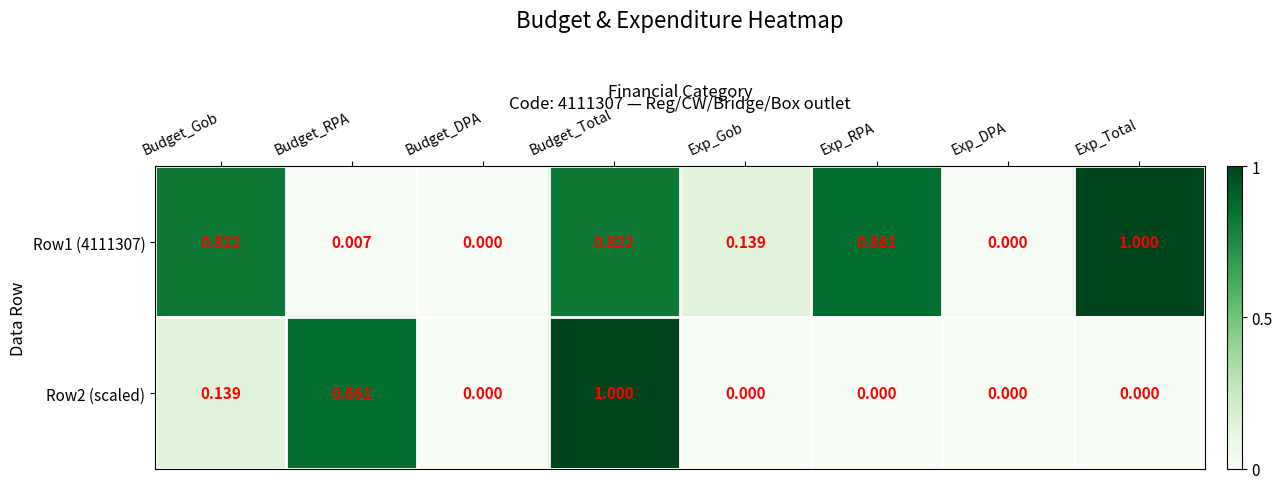

What is the total value across all series at Budget_Gob?

1.0